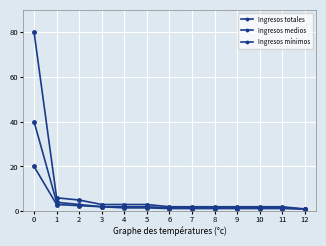

Between 2 and 11, which series saw the biggest shift?

Ingresos totales